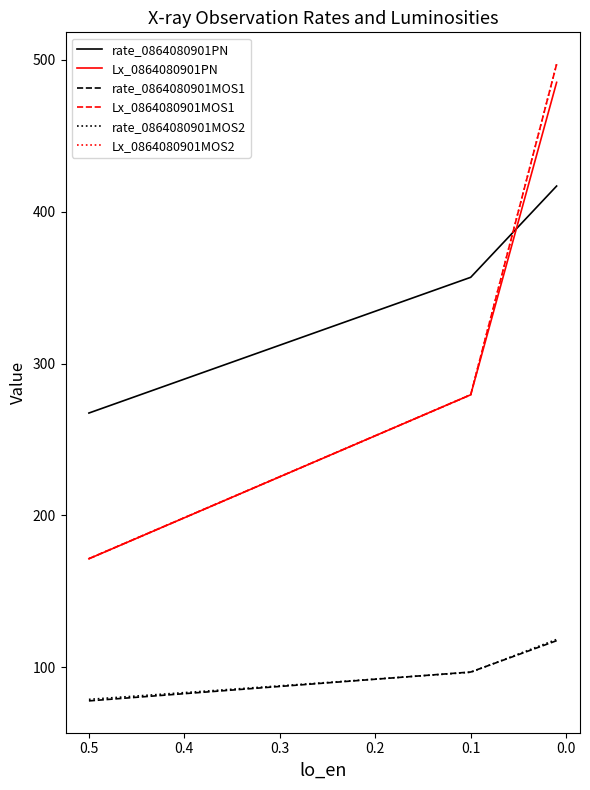

Reading left to right, extract all data points from this chart.

rate_0864080901PN: 267.5	356.9	417.0
Lx_0864080901PN: 171.5	279.5	485.3
rate_0864080901MOS1: 77.9	96.9	117.5
Lx_0864080901MOS1: 171.6	279.5	497.3
rate_0864080901MOS2: 78.9	96.7	118.4
Lx_0864080901MOS2: 171.6	279.5	497.3